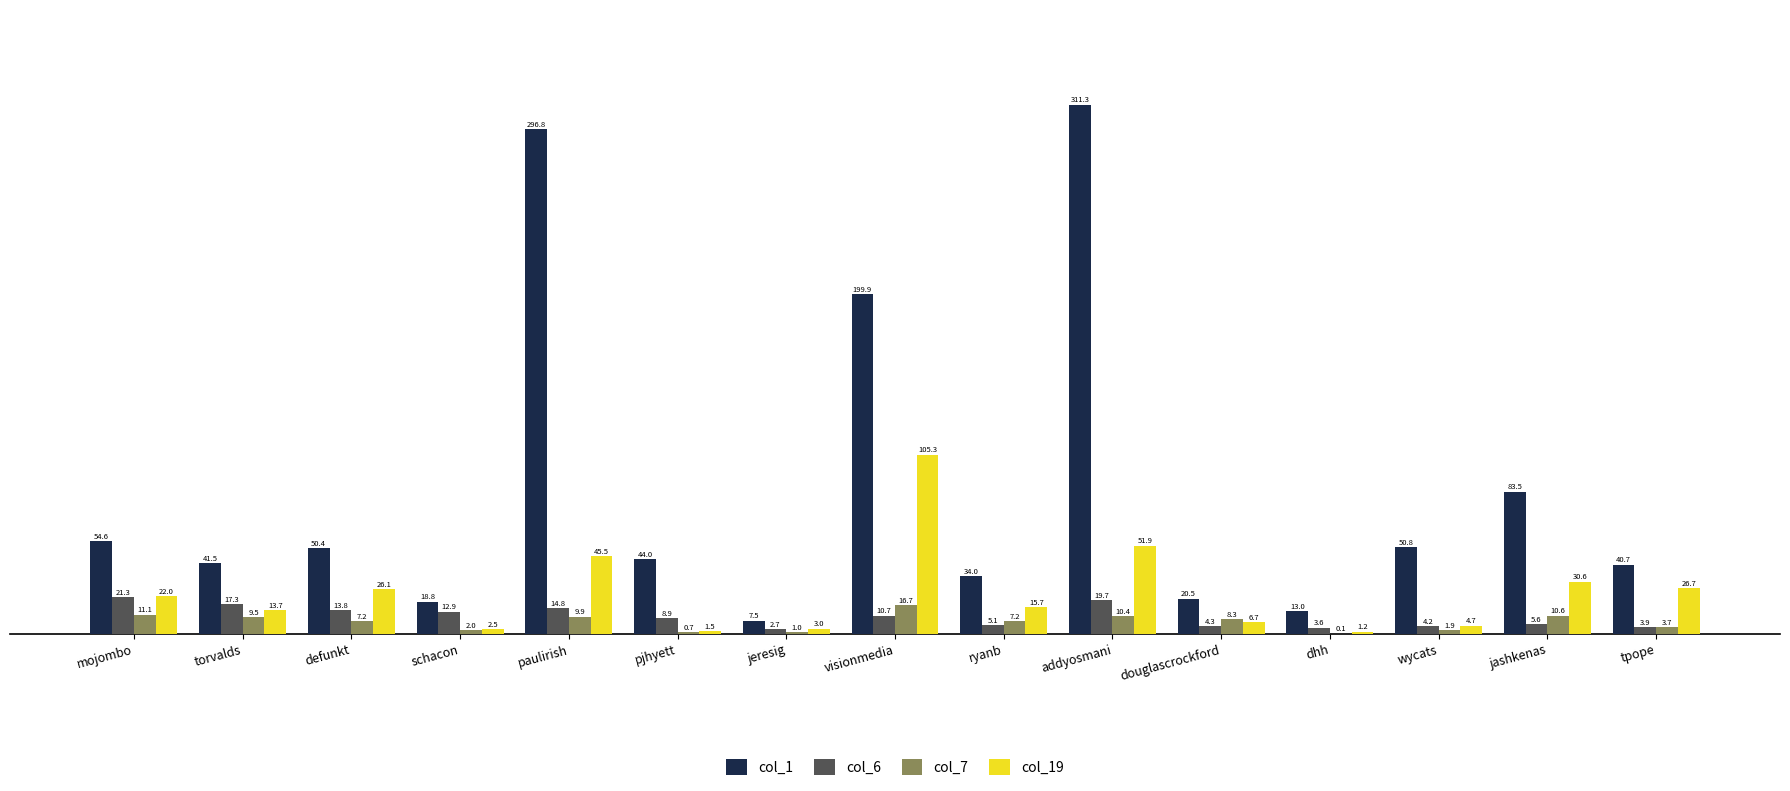

What is the spread (max minus min) of values at mojombo?

43.5